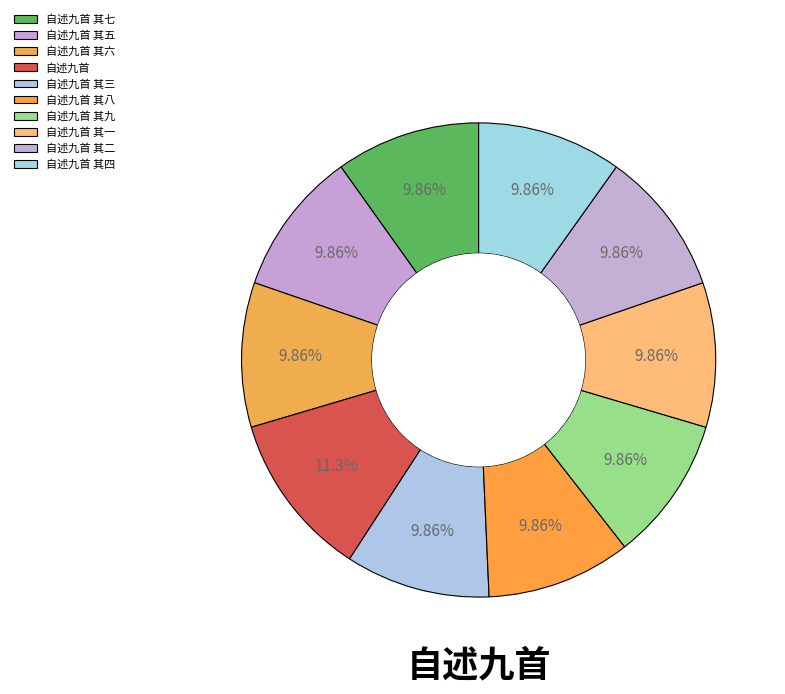

To the nearest percent, what percentage of the pie is 自述九首 其四?

10%